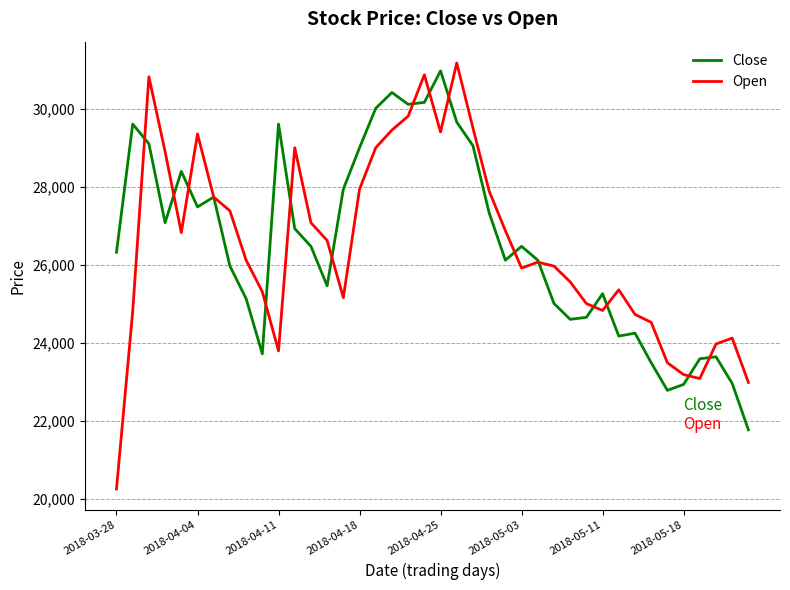

What is the highest value of the Close series?

30983